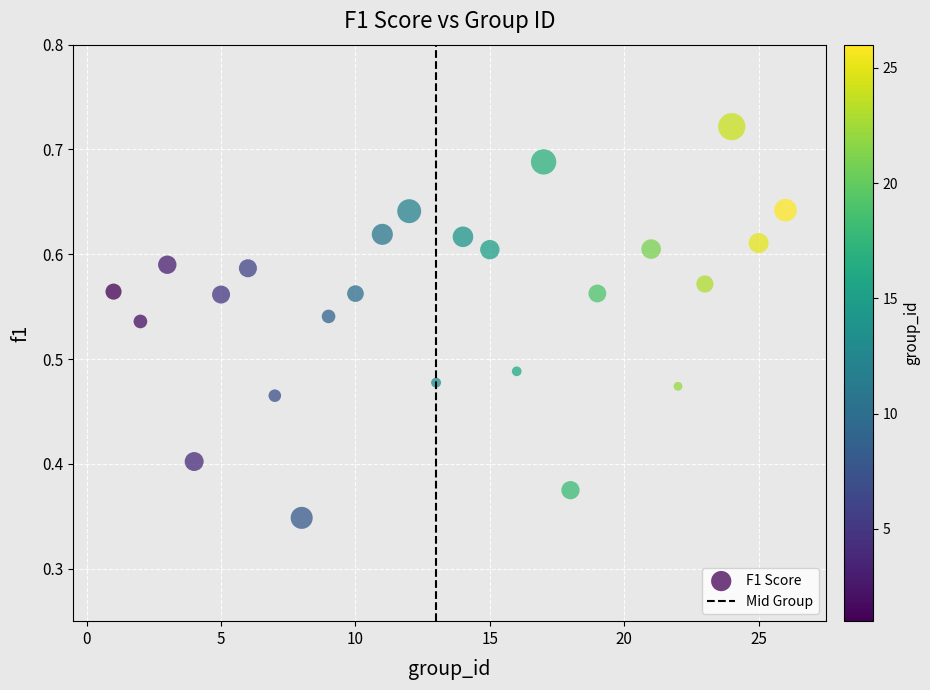

What is the range of X values (max minus min)?

25.0